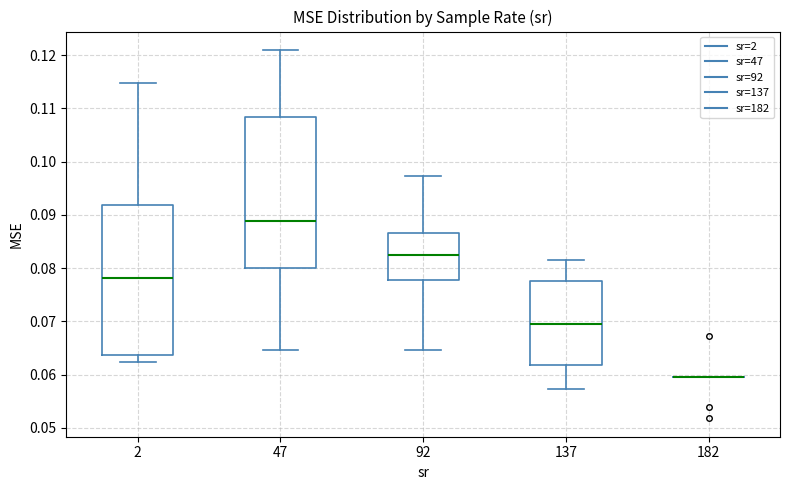

Reading left to right, read every box against the y-axis: the position of its median line, the range the box covers, and the ends of its whiskers. The values are not printed on the chart, so give them approximately, as read against the axis.

2: median 0.078, box 0.064 to 0.092, whiskers 0.062 to 0.115
47: median 0.089, box 0.080 to 0.108, whiskers 0.065 to 0.121
92: median 0.082, box 0.078 to 0.087, whiskers 0.065 to 0.097
137: median 0.070, box 0.062 to 0.078, whiskers 0.057 to 0.081
182: box collapsed to a line at 0.059, whiskers 0.059 to 0.059